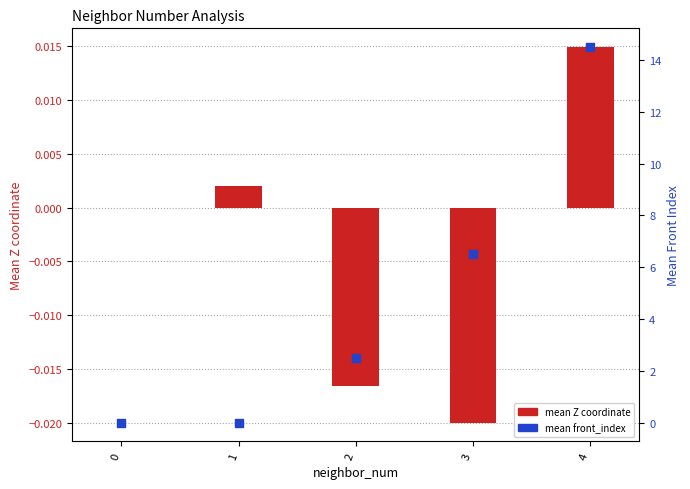

Which series has the largest Y range (max minus min)?

mean front_index